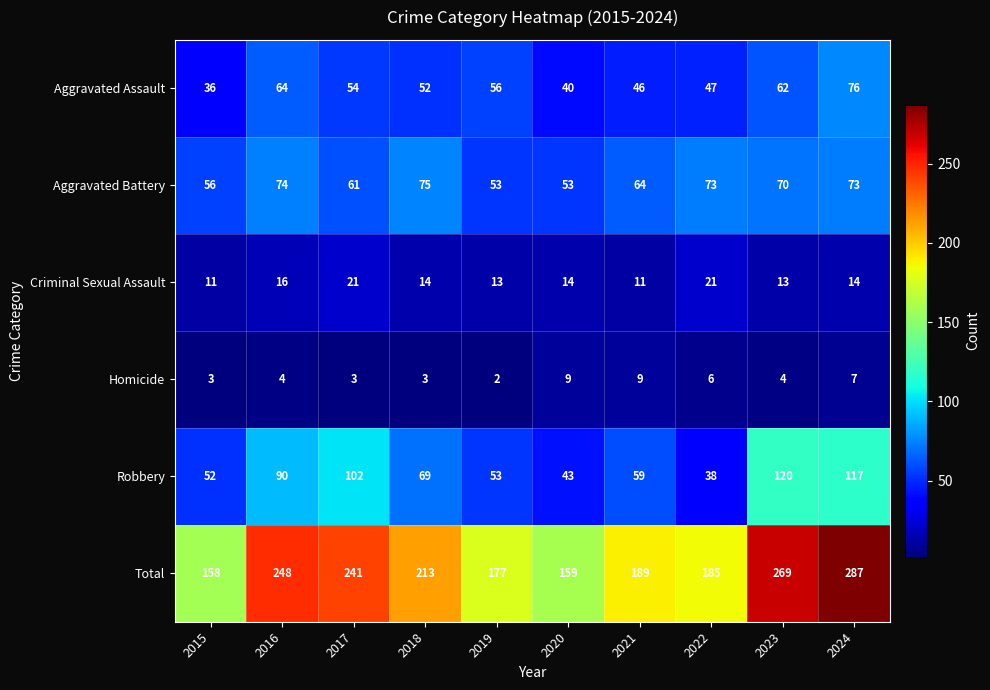

The Aggravated Assault series shows 24 at 2021. True or false?

False